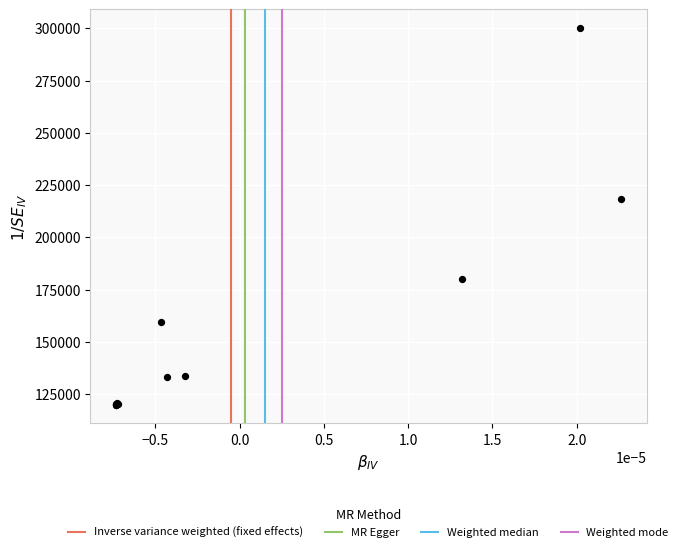

What Y value in the scatter plot is closest to 210000?

218369.8